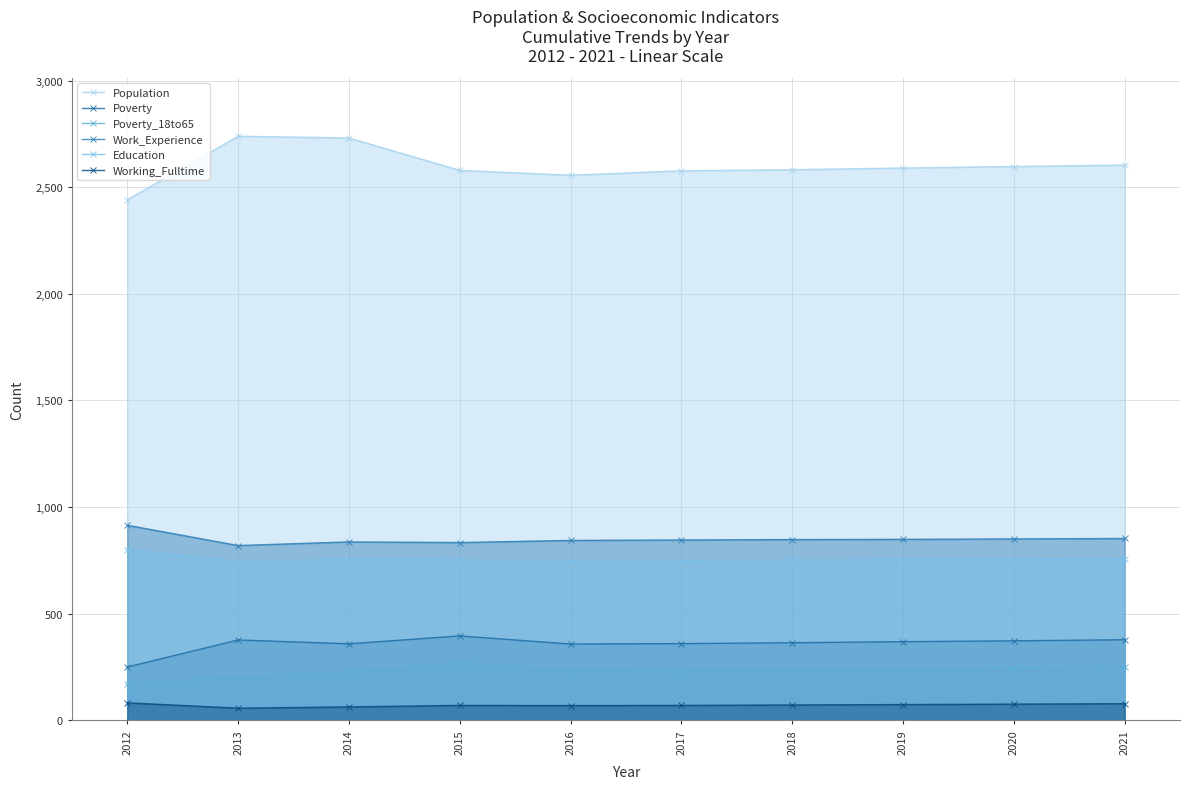

What is the difference between the maximum and minimum values in the Population series?

298